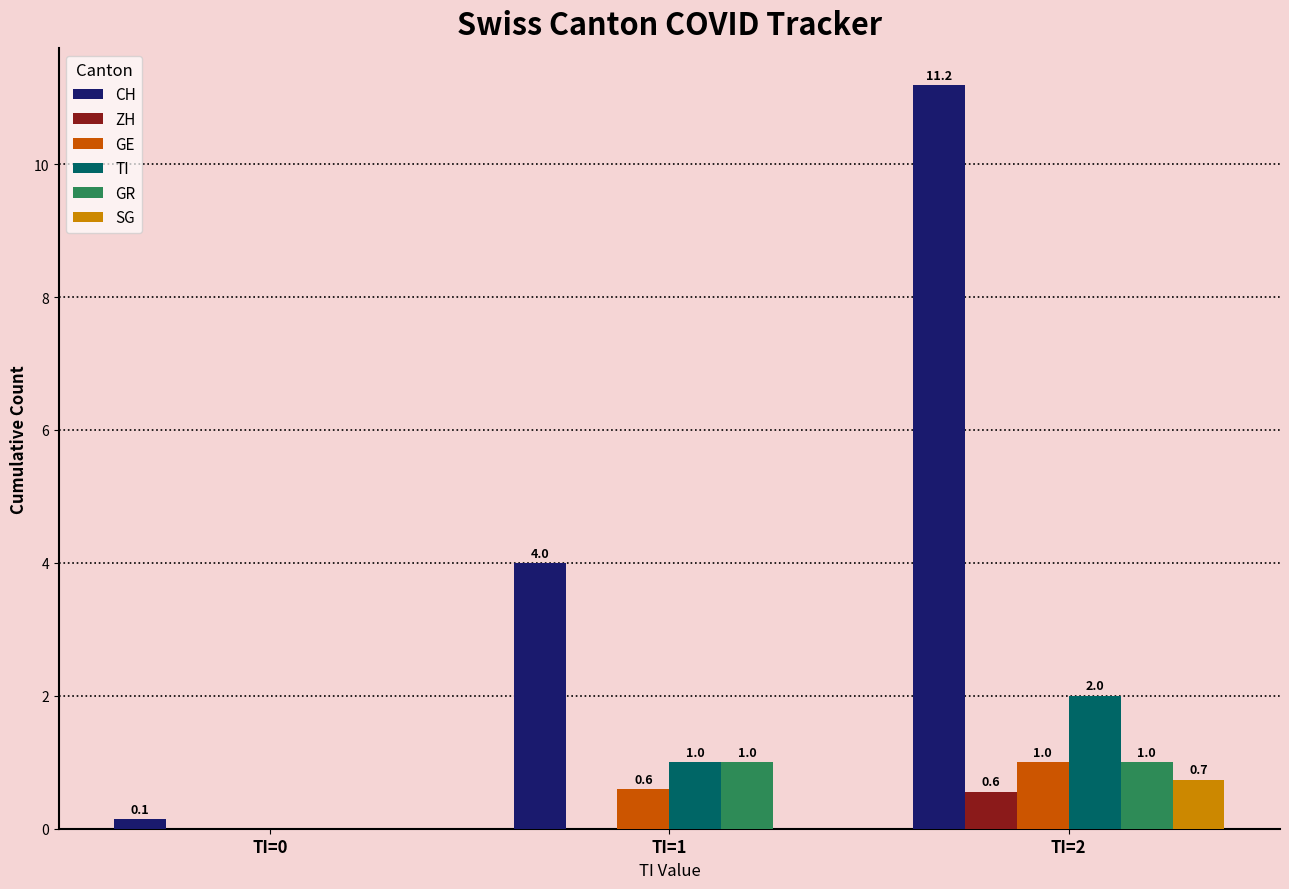

How many groups of bars are there?

3